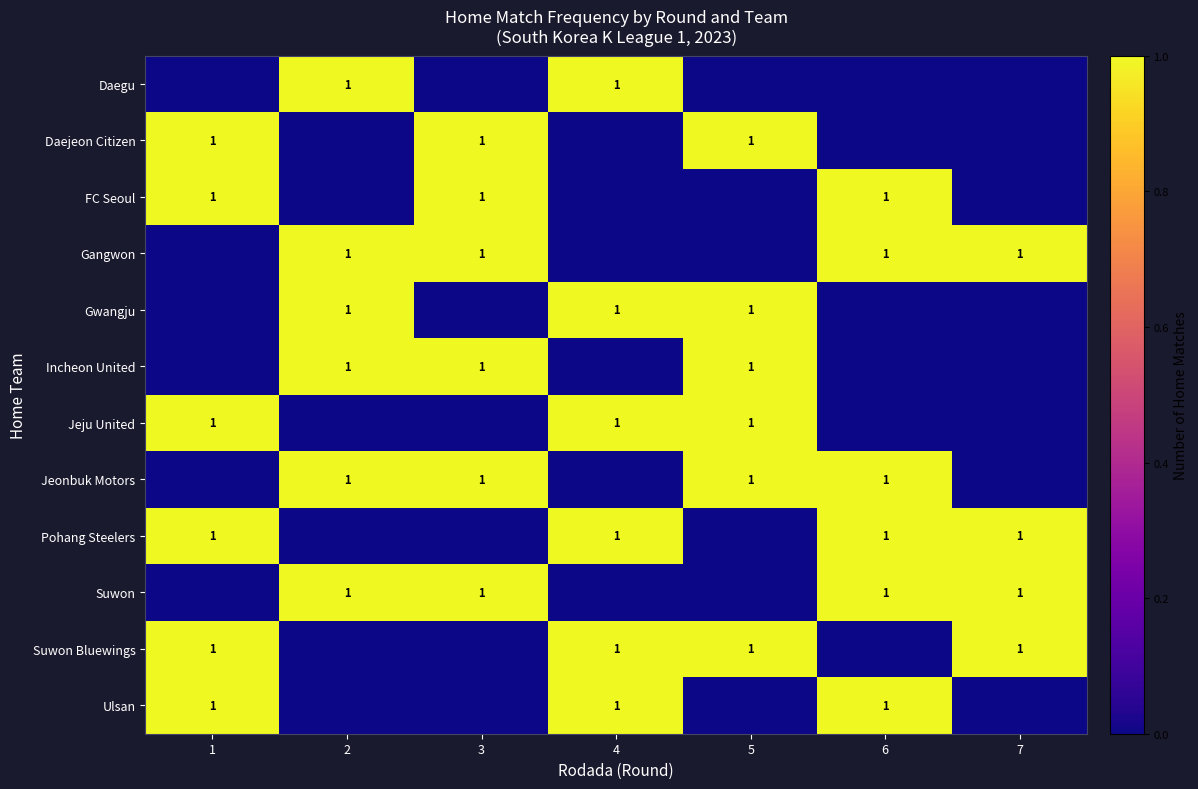

Between 5 and 7, which series saw the biggest shift?

row_1